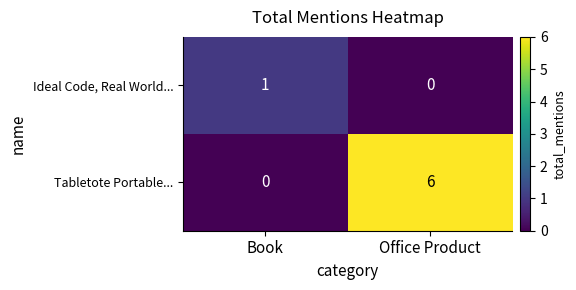

Which series changed the most between Book and Office Product?

Tabletote Portable...